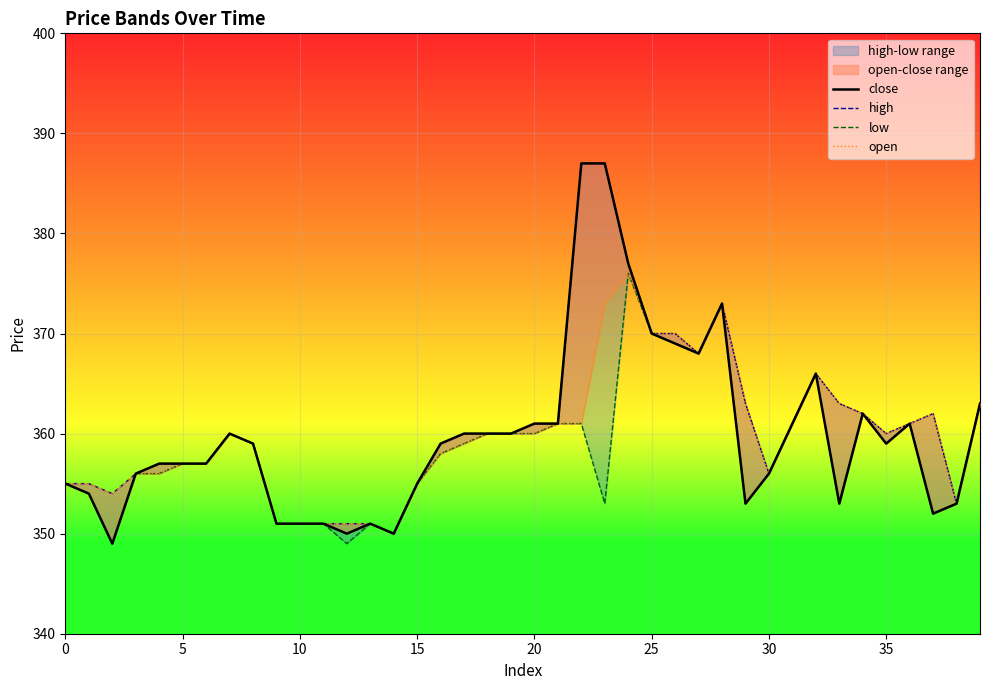

Which series changed the most between 25 and 9?

close